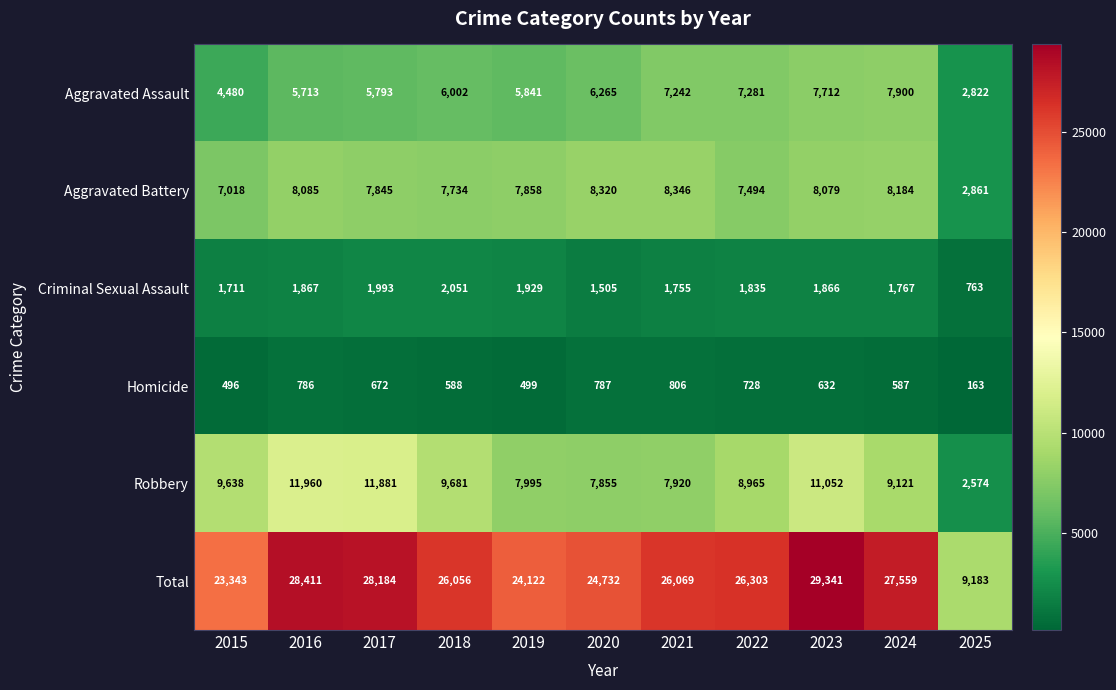

How many data points in Aggravated Battery are less than 7858?

5